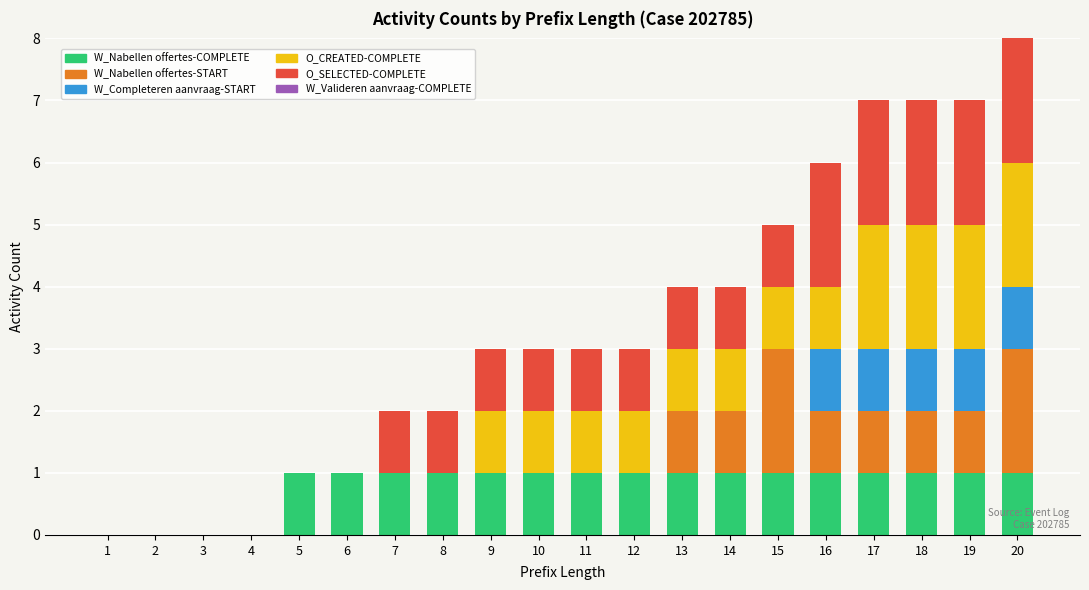

What is the total value across all series at 11?

3